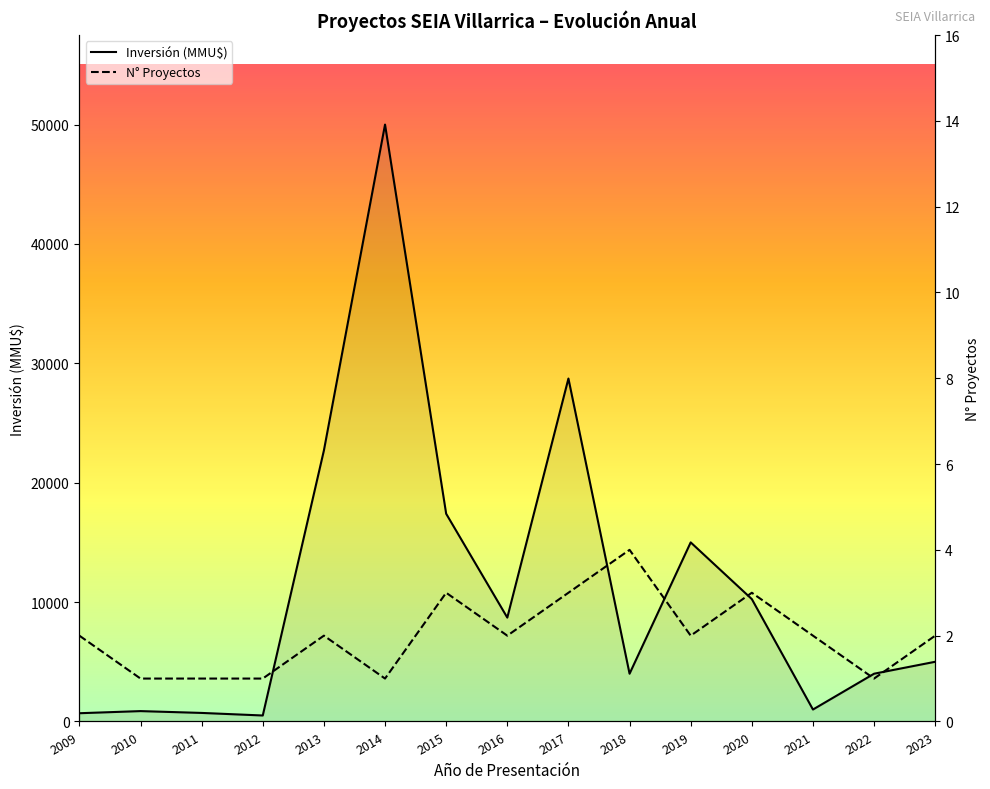

The Número de Proyectos series shows 1 at 2010. True or false?

True